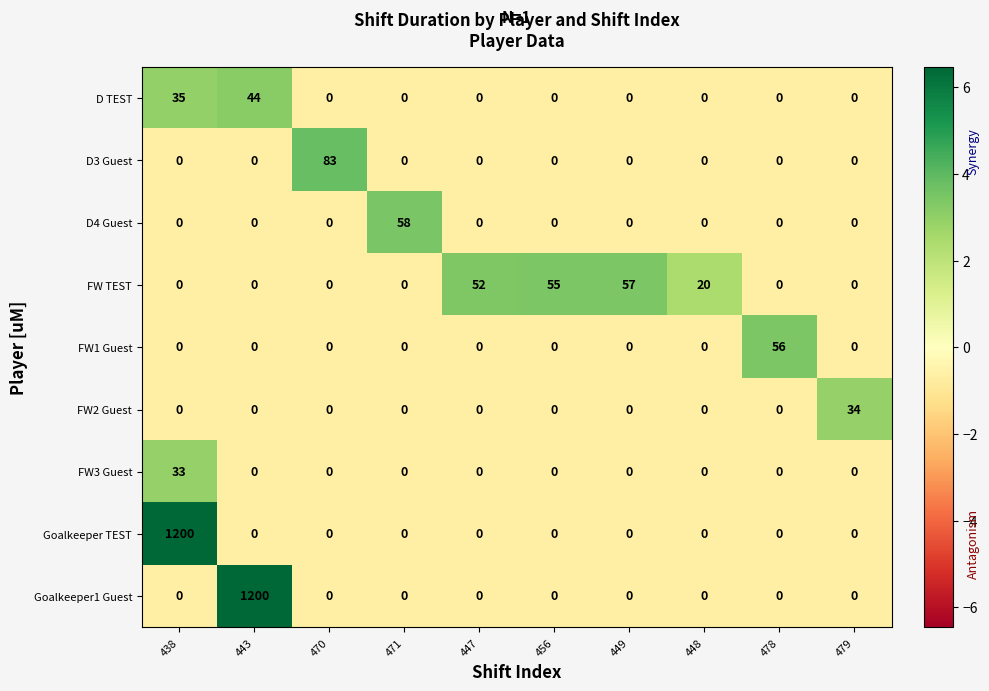

Between 447 and 456, which series saw the biggest shift?

FW TEST